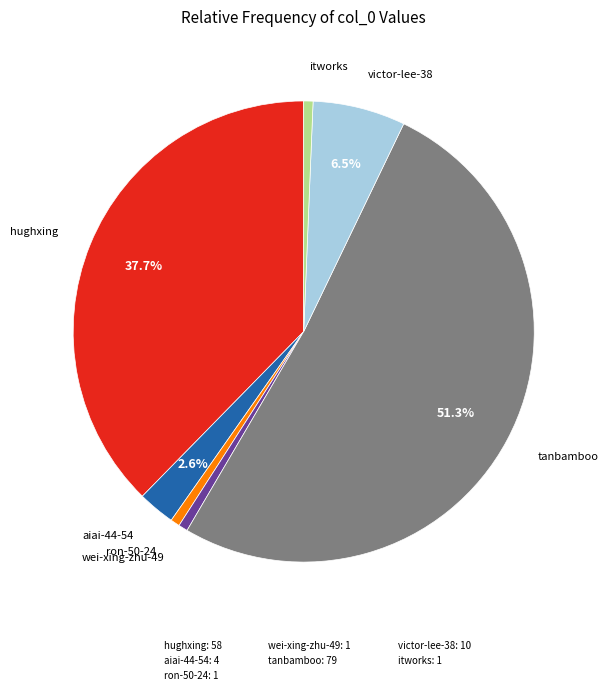

To the nearest percent, what is the difference between the largest and smallest slice percentages?

51%